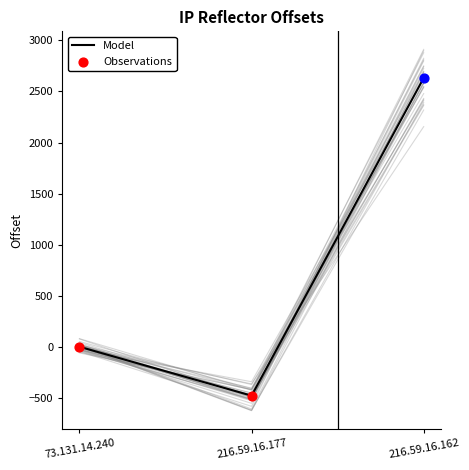

Which has a higher value, 216.59.16.162 or 73.131.14.240?

216.59.16.162